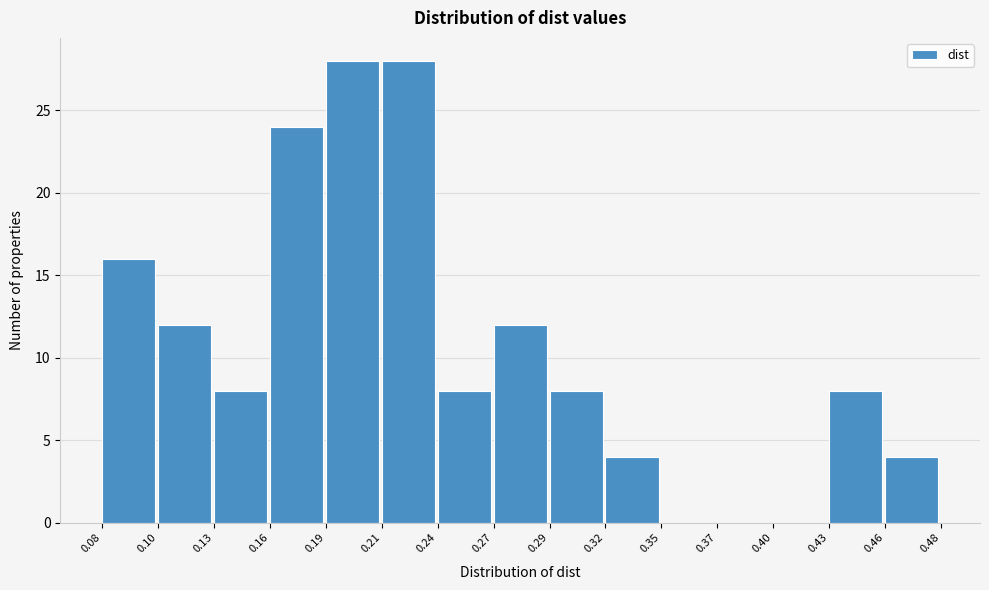

Reading right to left, what are all the values shown in this chart?

0.46=4	0.43=8	0.40=0	0.37=0	0.35=0	0.32=4	0.29=8	0.27=12	0.24=8	0.21=28	0.19=28	0.16=24	0.13=8	0.10=12	0.08=16